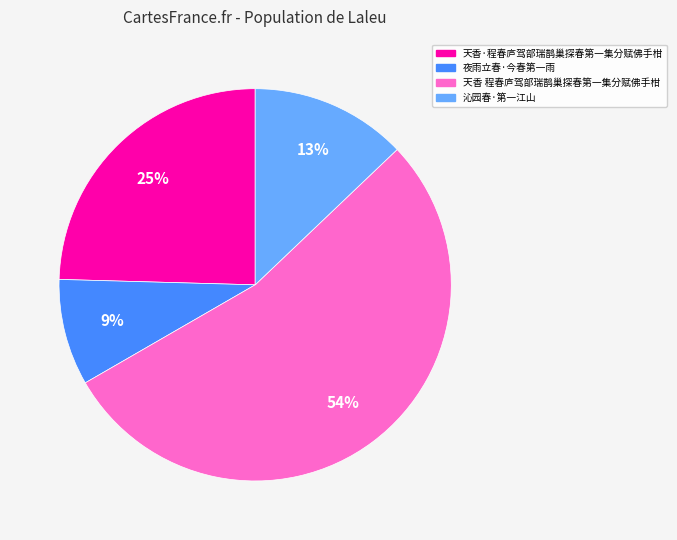

To the nearest percent, what is the difference between the largest and smallest slice percentages?

45%